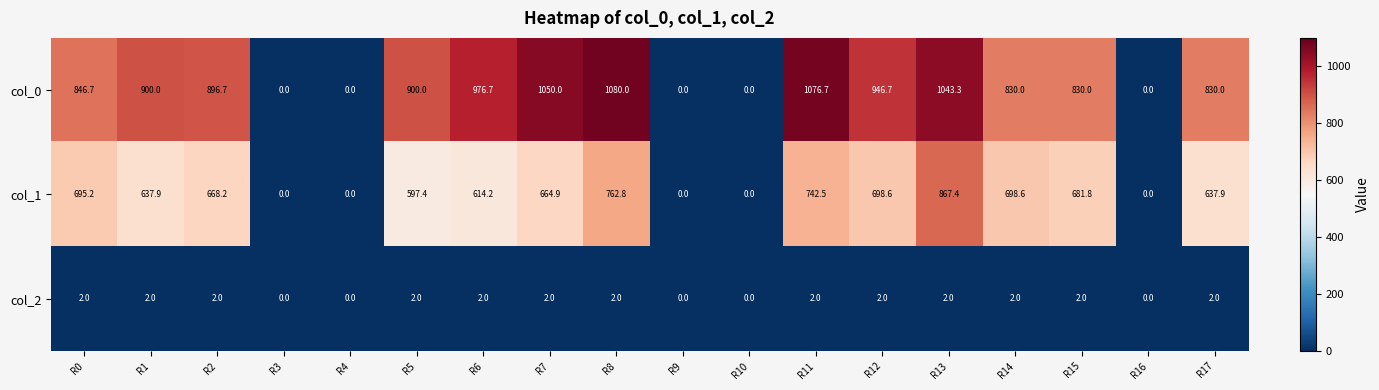

Which category has the highest value across all series?

R8